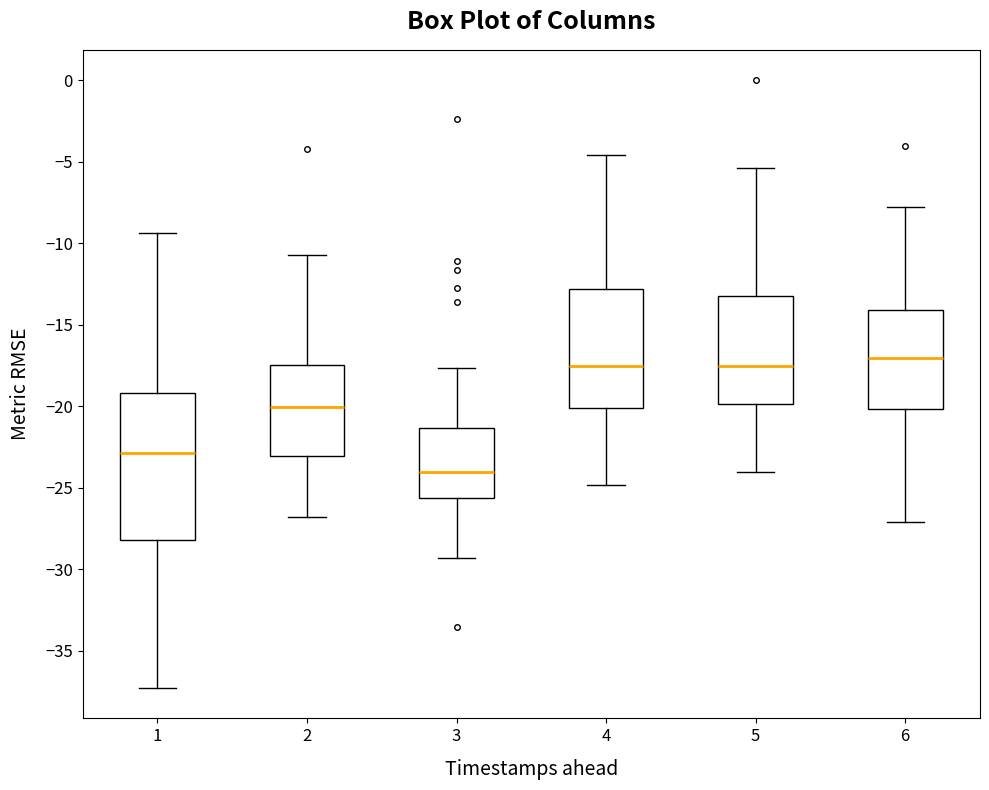

Reading left to right, read every box against the y-axis: the position of its median line, the range the box covers, and the ends of its whiskers. The values are not printed on the chart, so give them approximately, as read against the axis.

1: median -23.0, box -28.0 to -19.0, whiskers -37.5 to -9.5
2: median -20.0, box -23.0 to -17.5, whiskers -27.0 to -10.5
3: median -24.0, box -25.5 to -21.5, whiskers -29.5 to -17.5
4: median -17.5, box -20.0 to -13.0, whiskers -25.0 to -4.5
5: median -17.5, box -20.0 to -13.0, whiskers -24.0 to -5.5
6: median -17.0, box -20.0 to -14.0, whiskers -27.0 to -8.0